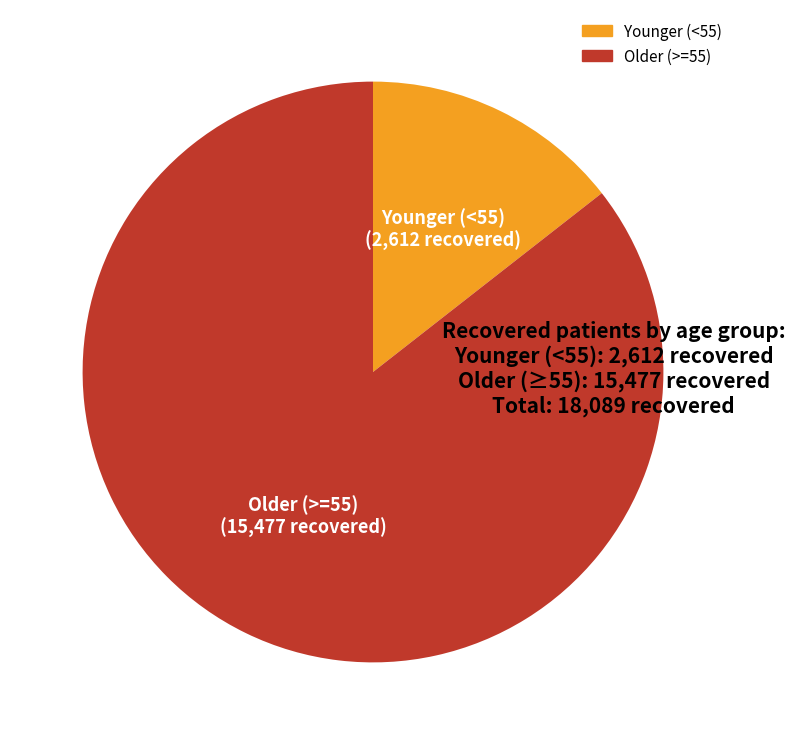

What is the smallest slice in the pie chart?

Younger (<55)